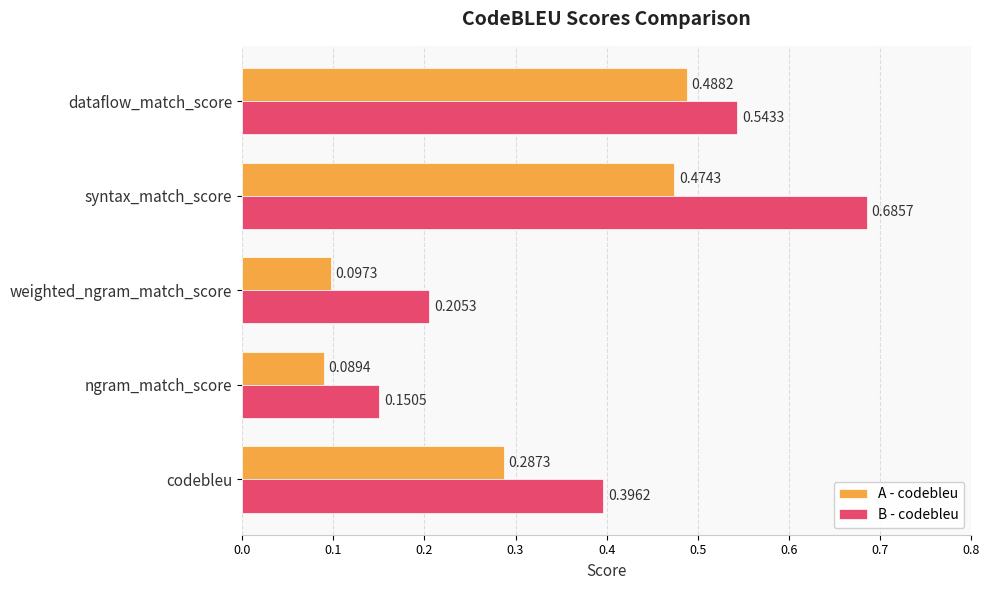

What is the sum of all A - codebleu values?

1.4